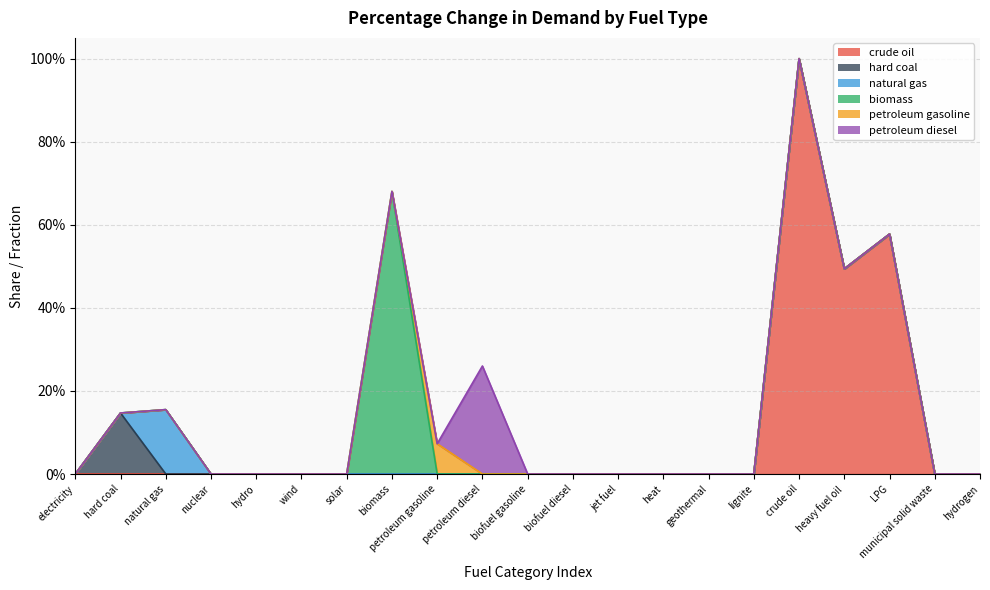

Which series changed the most between biofuel diesel and lignite?

crude oil